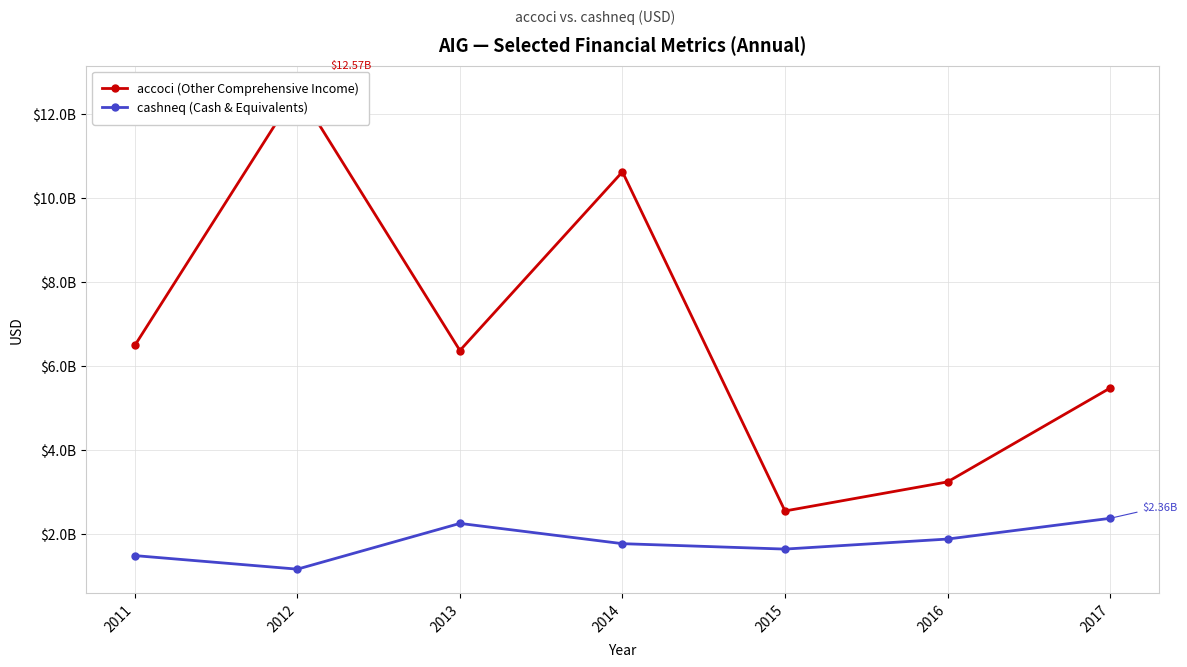

What is the total value across all series at 2011?

7955000000